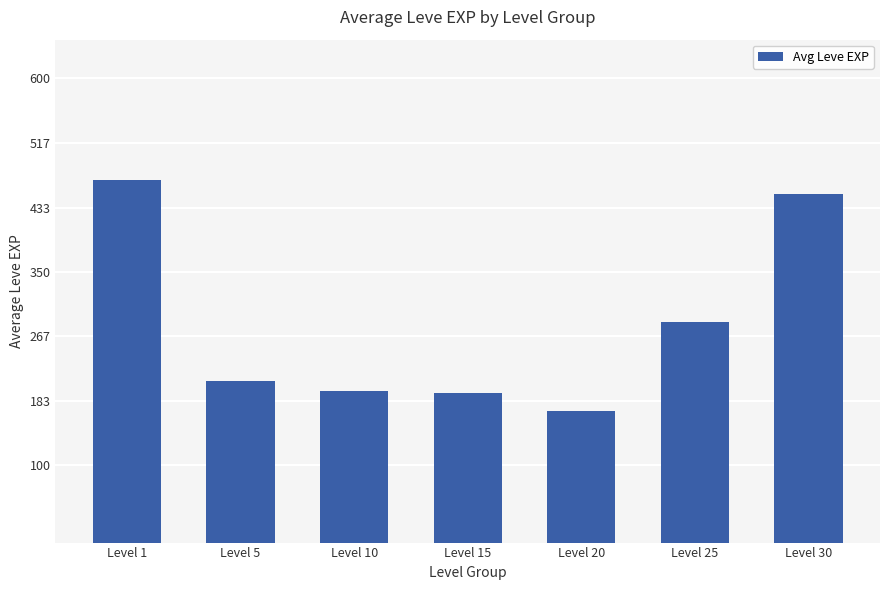

The value at Level 10 is 196. True or false?

True